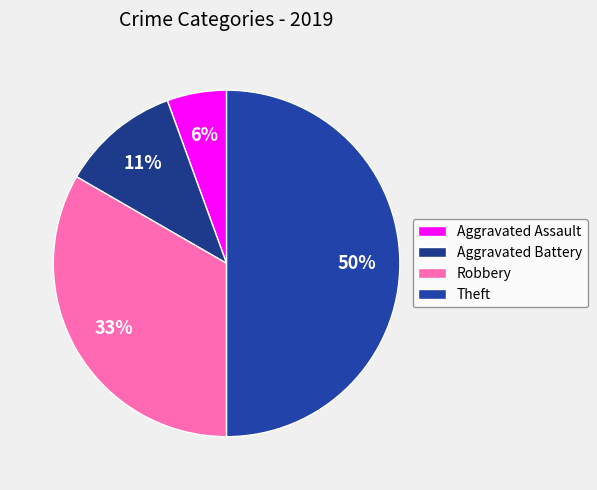

How many slices are in this pie chart?

4